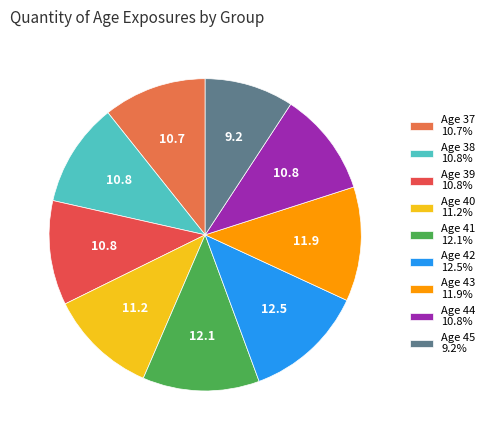

Which category has the biggest portion of the pie?

42